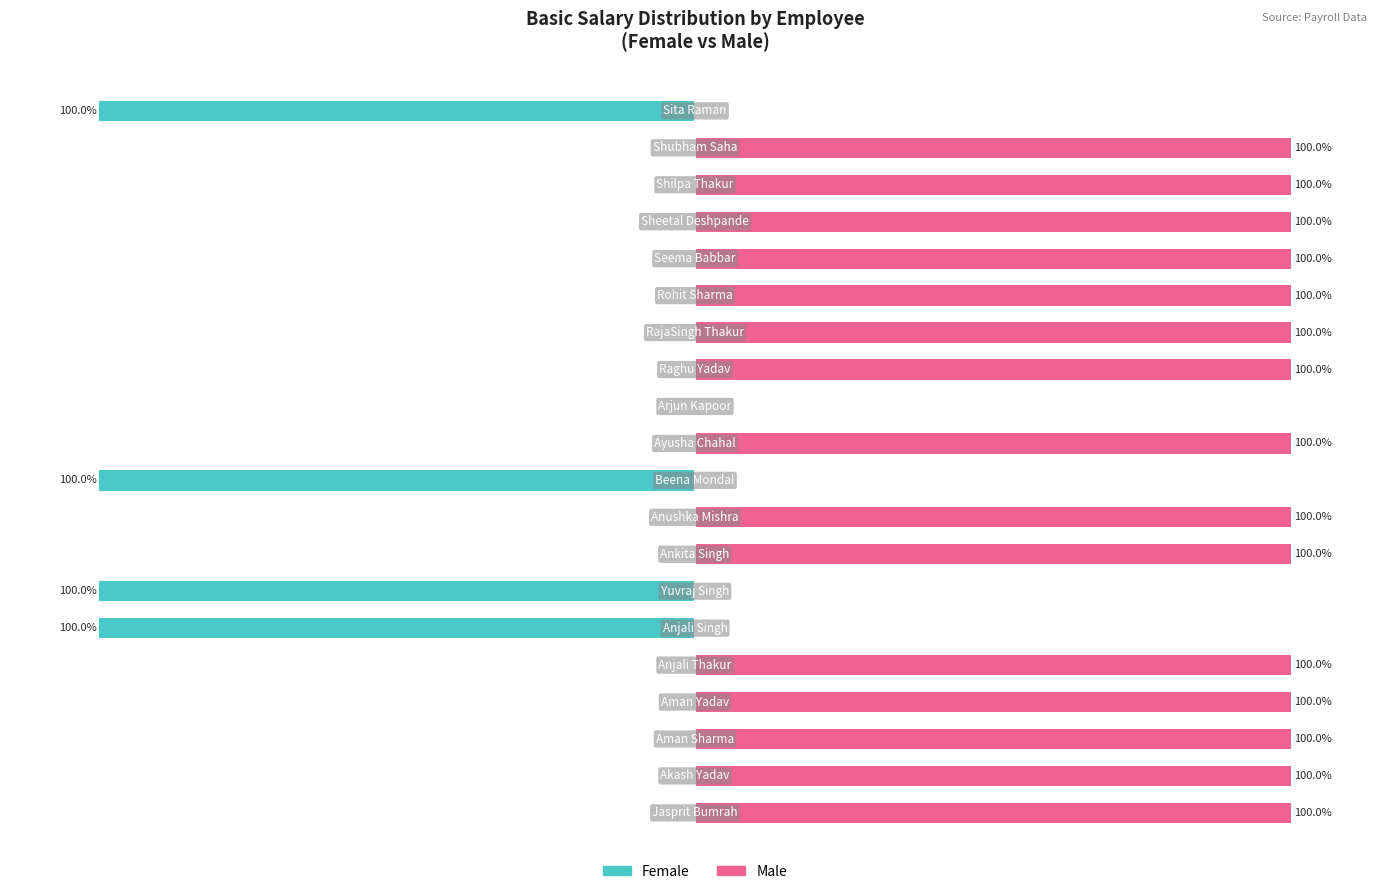

Between 1 and 14, which is larger?

1